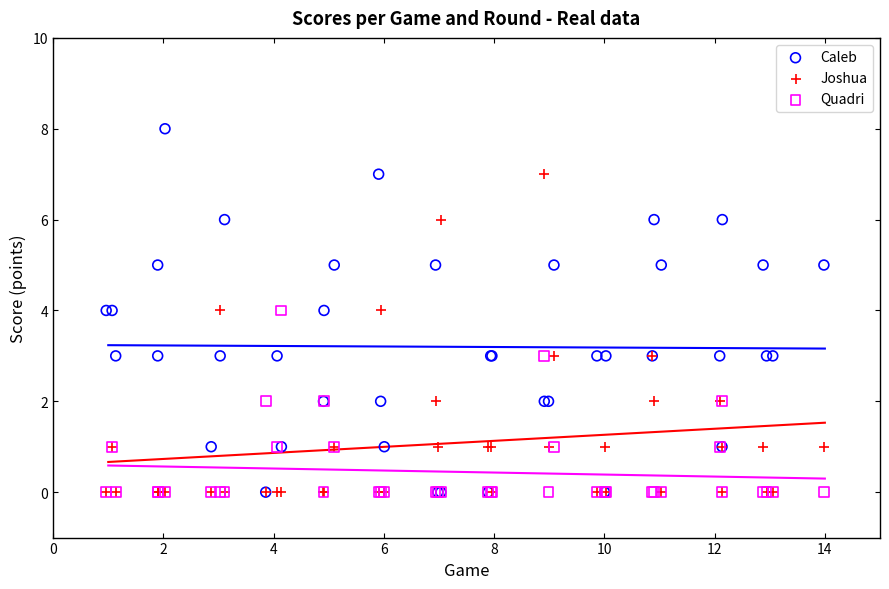

What are all the series names shown in the legend?

Caleb, Joshua, Quadri